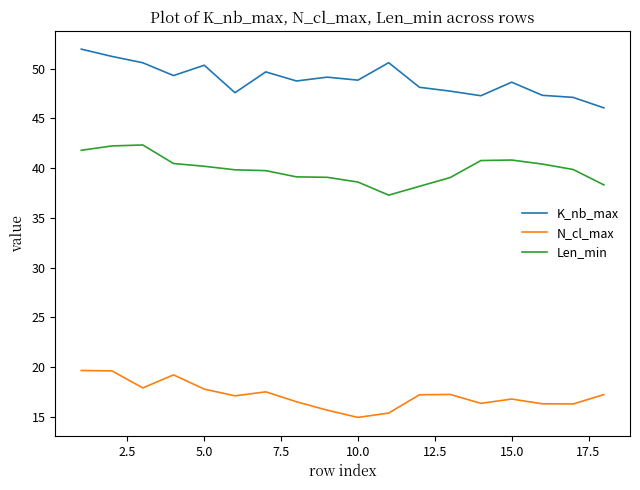

Which series has the largest total across all categories?

K_nb_max